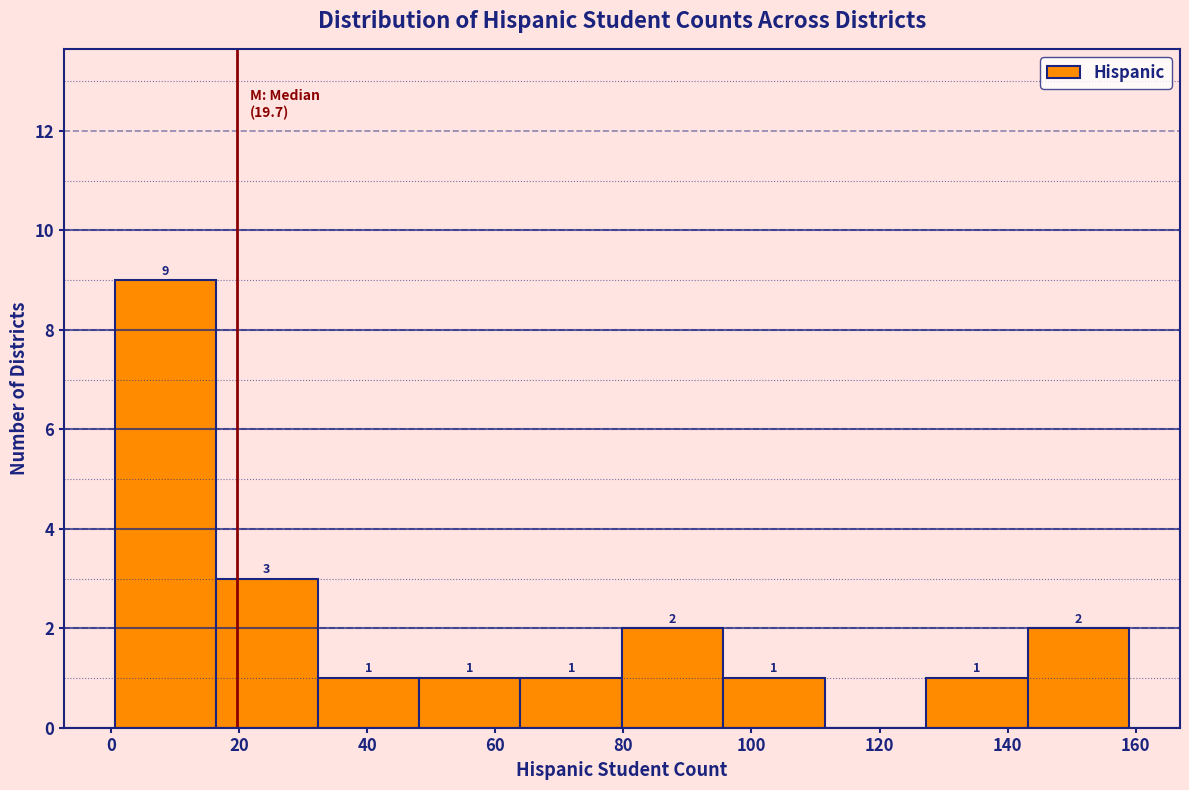

Which range on the x-axis has the tallest bar?

0 to 16